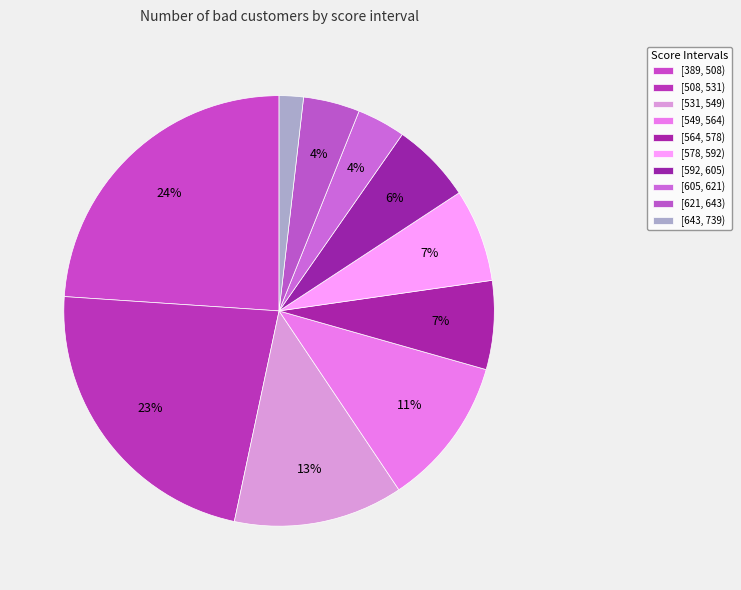

How many slices are in this pie chart?

10